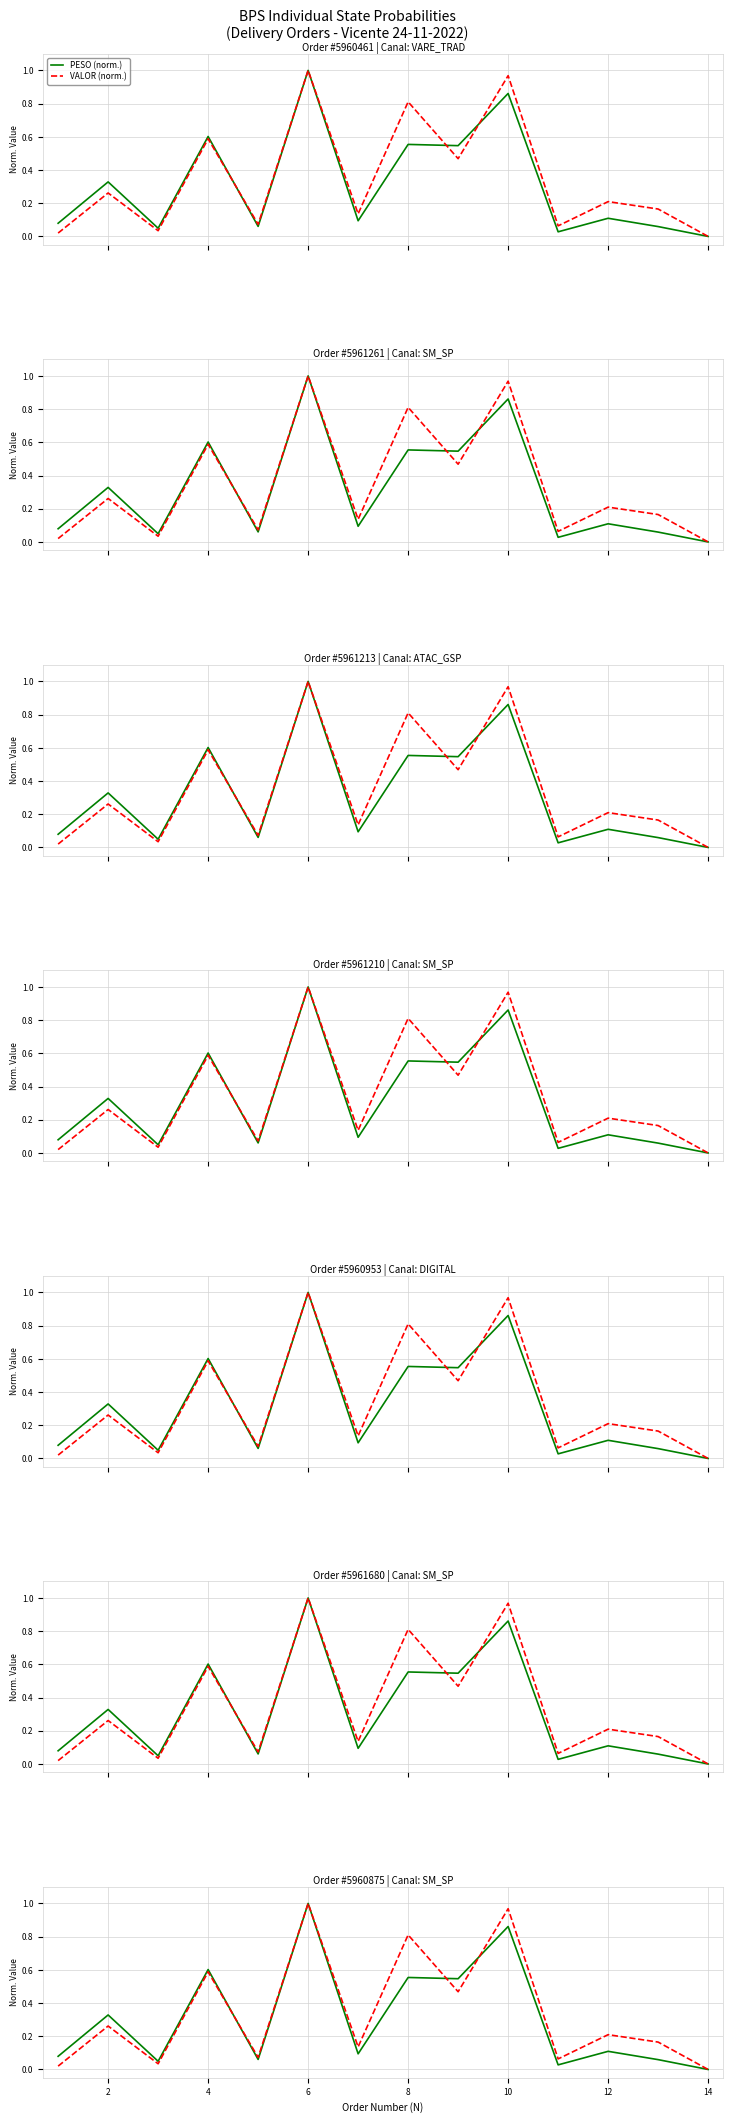

Rank the series by their maximum value, from lowest to highest.

PESO (norm.), VALOR (norm.)